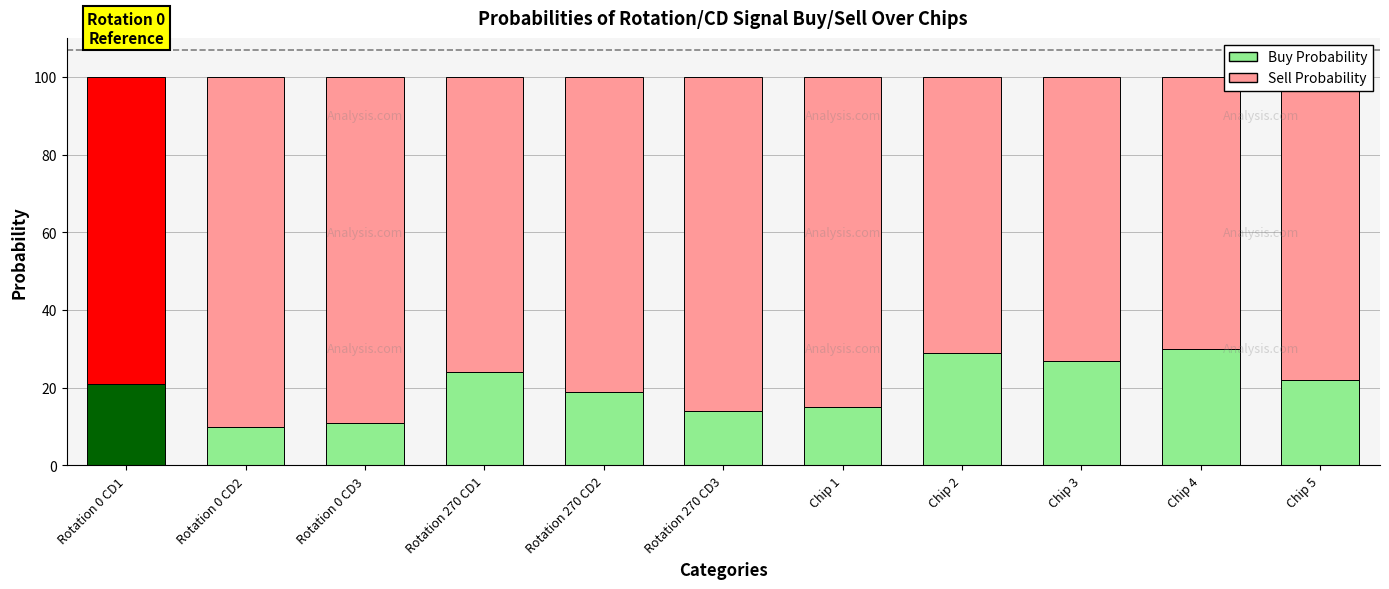

What is the total value across all series at Chip 2?

100